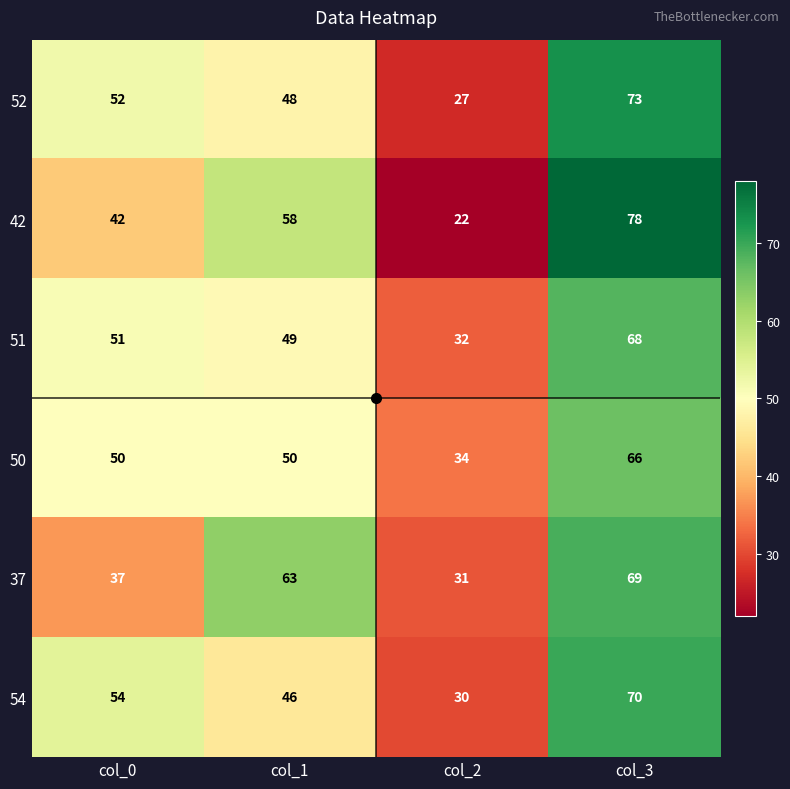

Is the value of 37 at col_2 greater than the value of 52 at col_1?

No